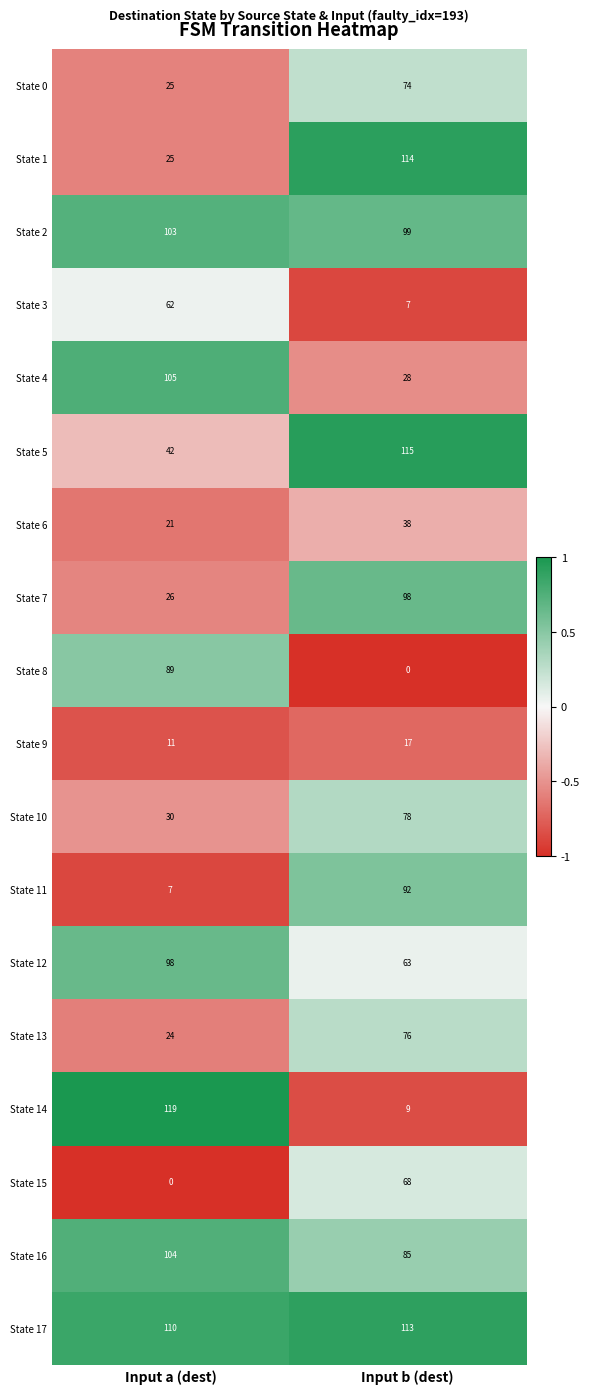

How many series are shown in this chart?

18